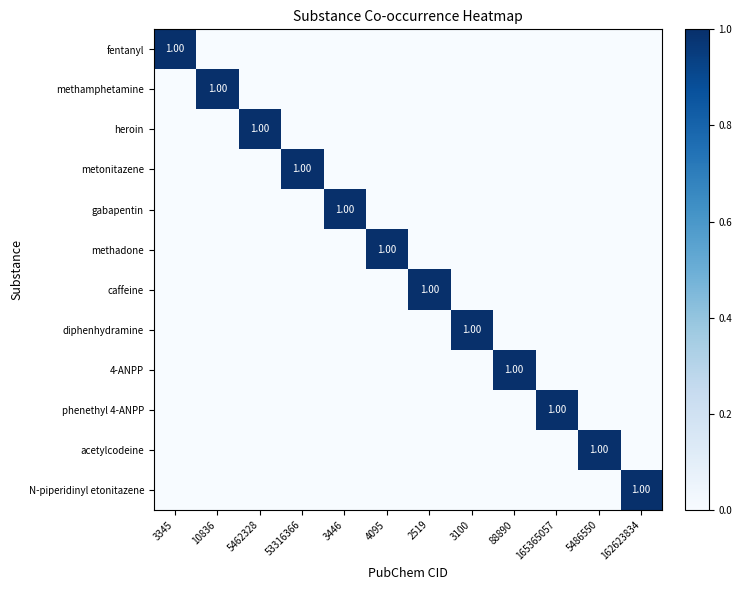

What is the total value across all series at 162623834?

1